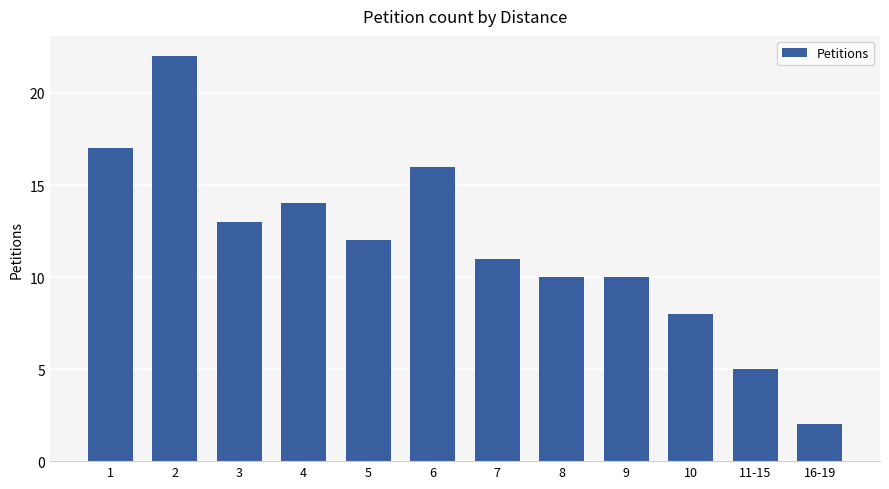

Which category has the lowest value across all series?

16-19